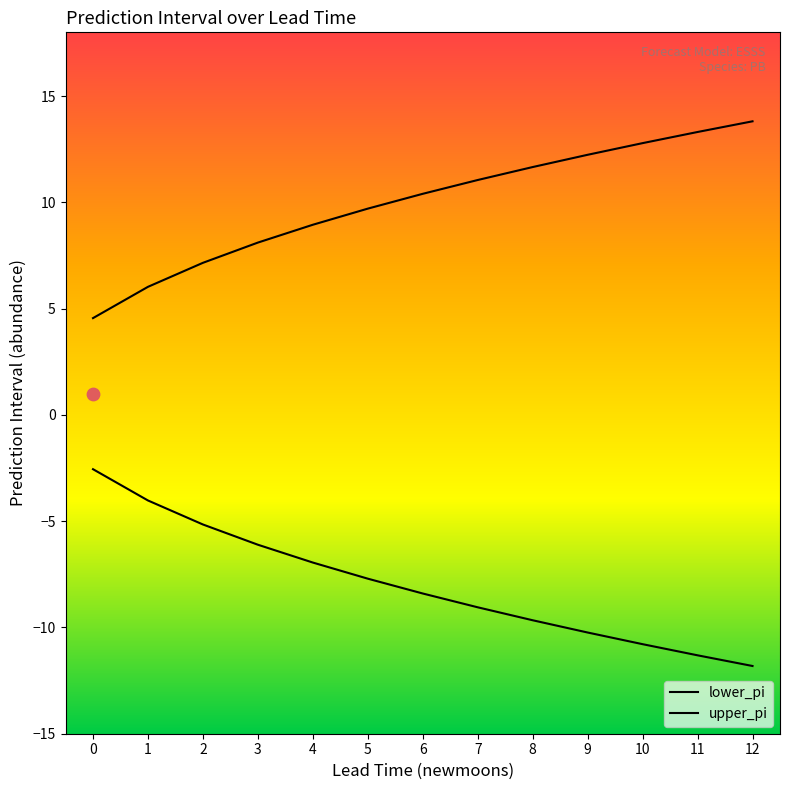

What are all the series names shown in the legend?

lower_pi, upper_pi